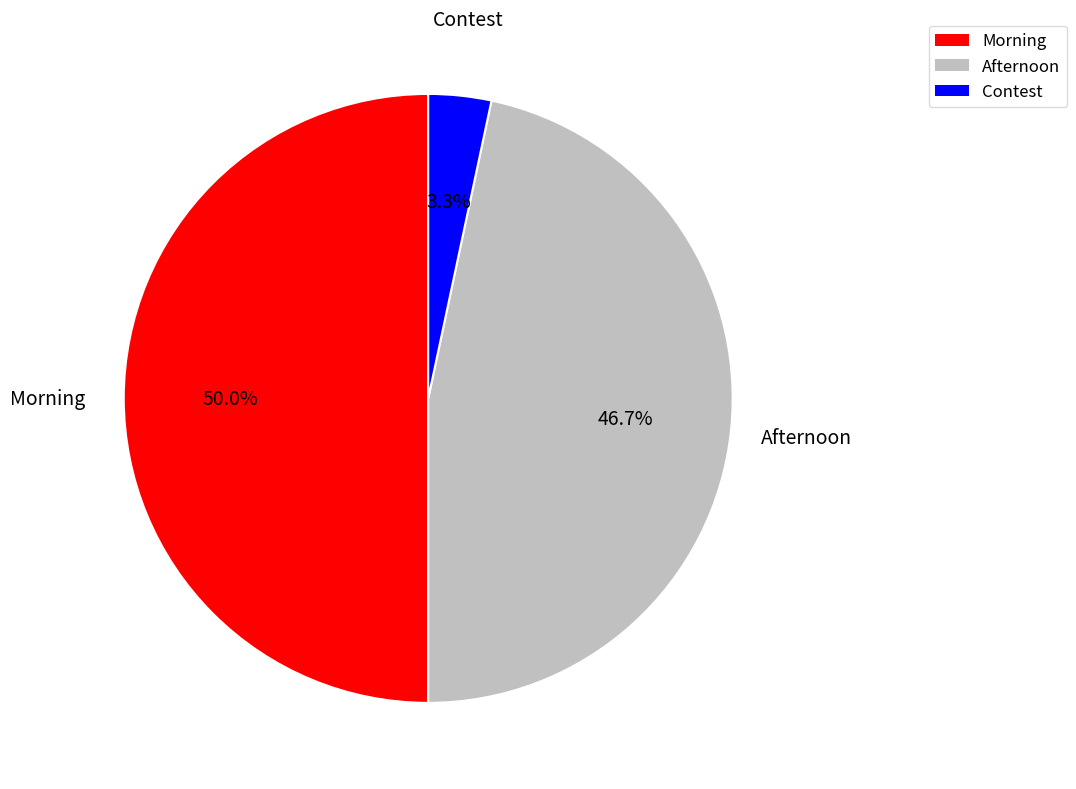

Which category has the smallest portion of the pie?

Contest